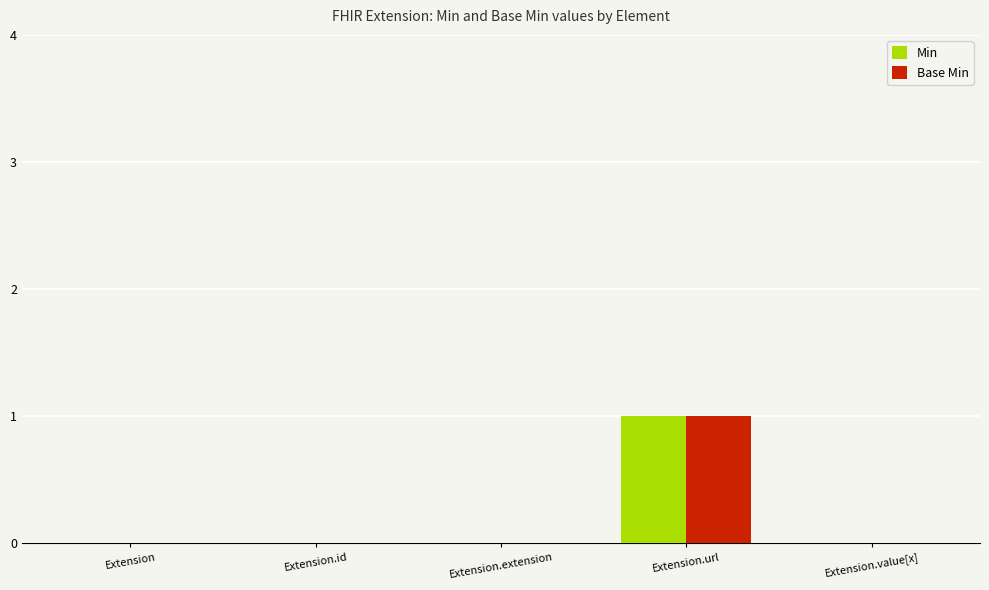

Reading right to left, list all the values displayed in this chart.

Min: 0	1	0	0	0
Base Min: 0	1	0	0	0